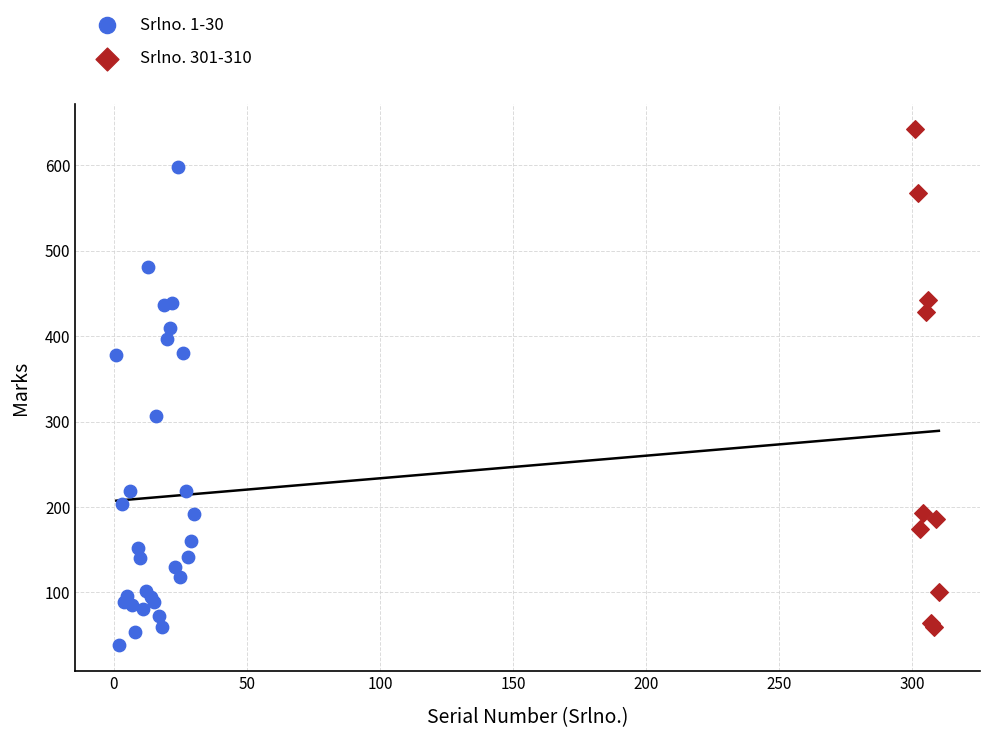

Which series contains the lowest Y value?

Srlno. 1-30